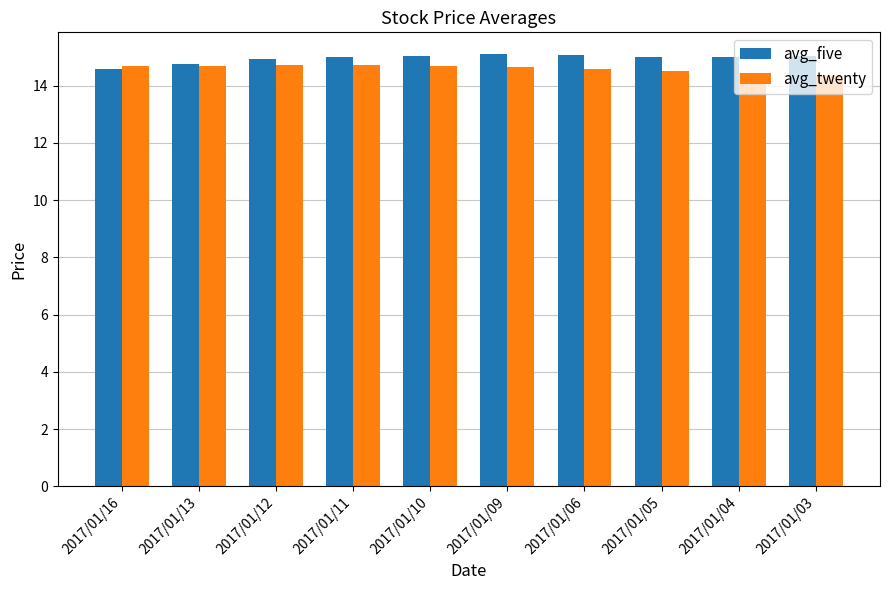

What is the value of the avg_five bar at the 5th from the left?

15.1